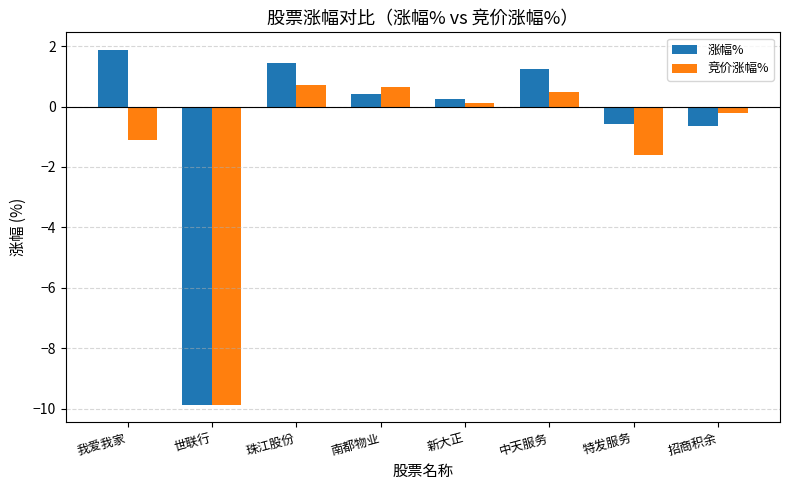

At which category is the sum across all series the highest?

珠江股份